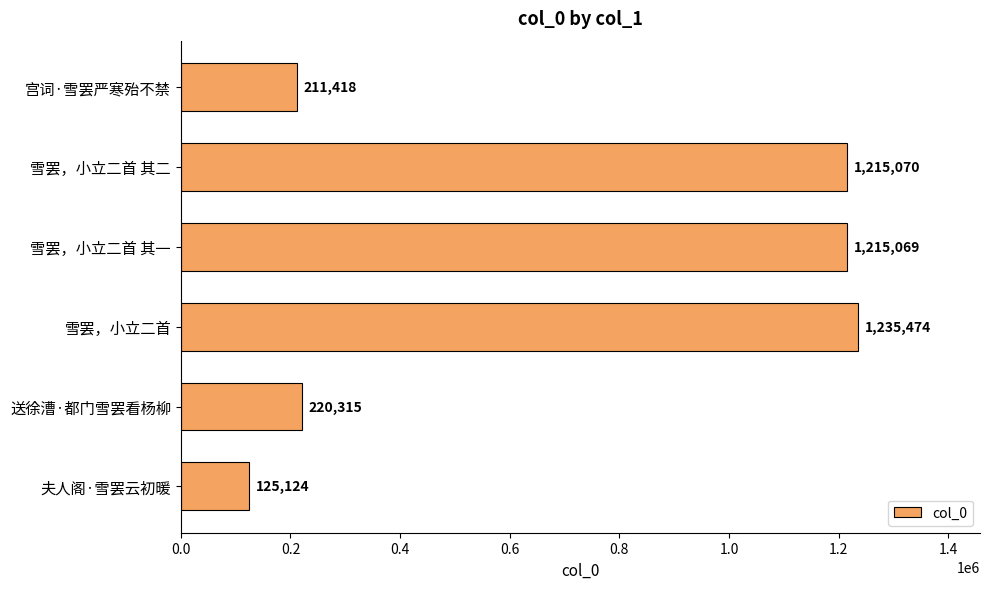

What is the sum of all values?

4222470